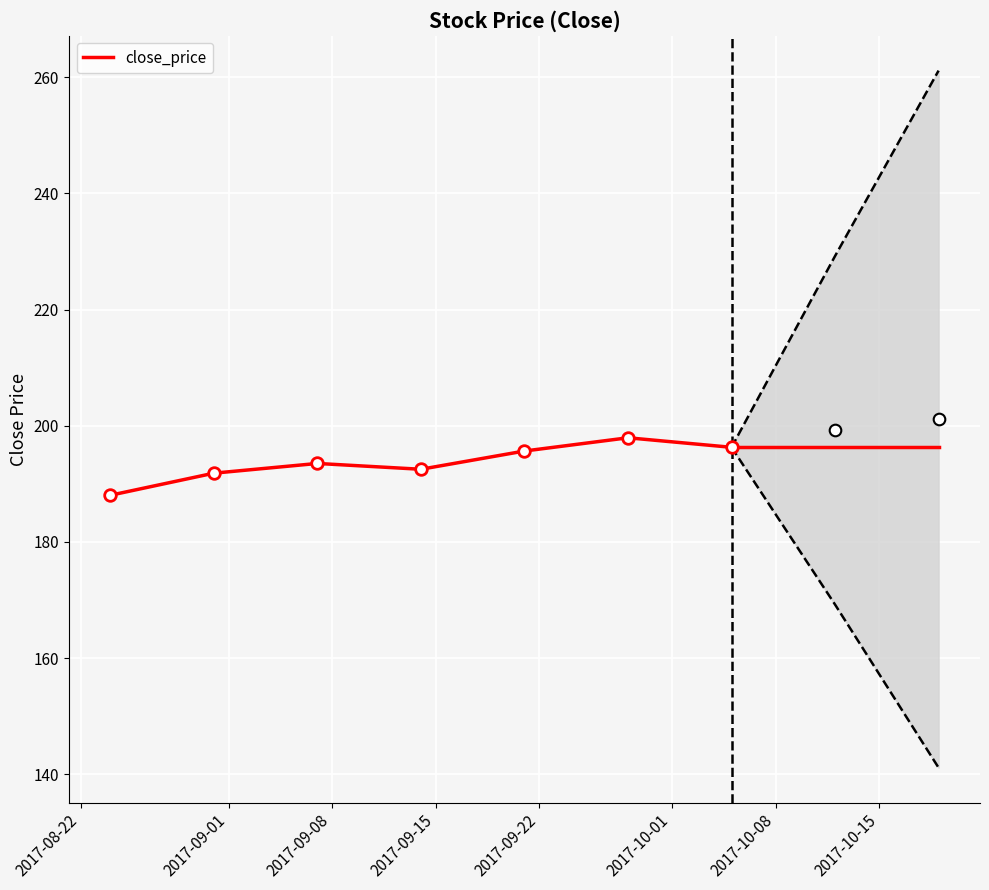

What is the maximum value for close_price?

197.9